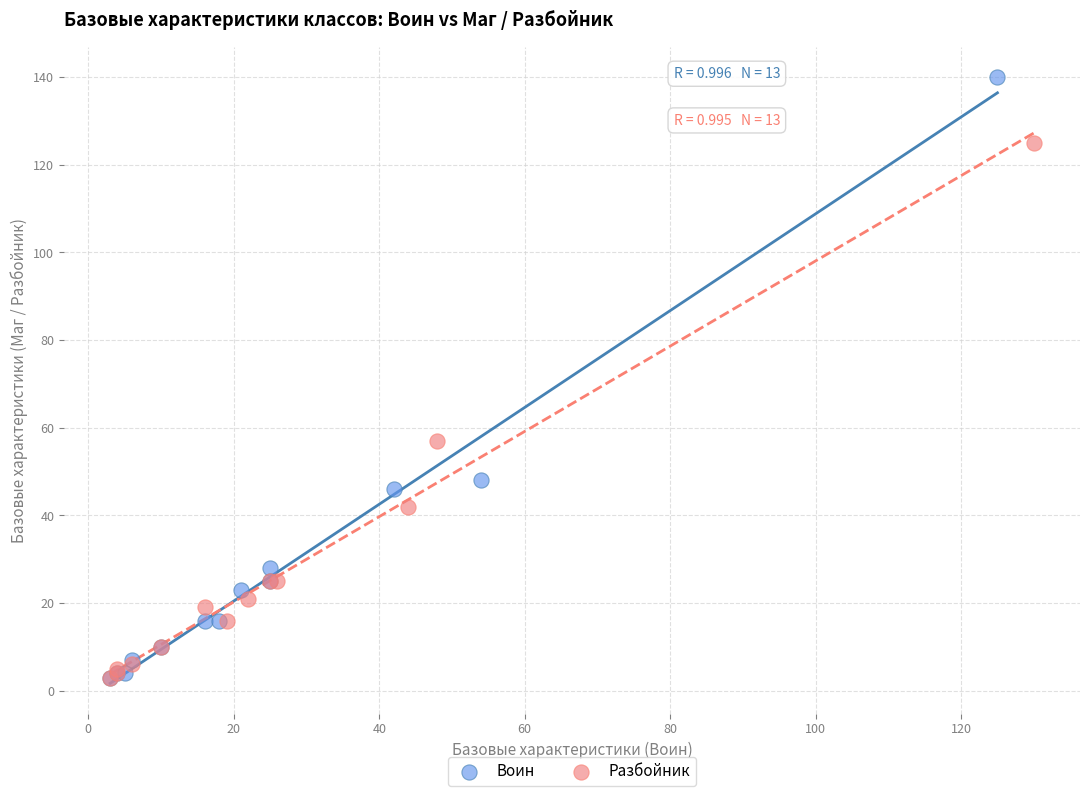

Which series has the largest Y range (max minus min)?

Воин